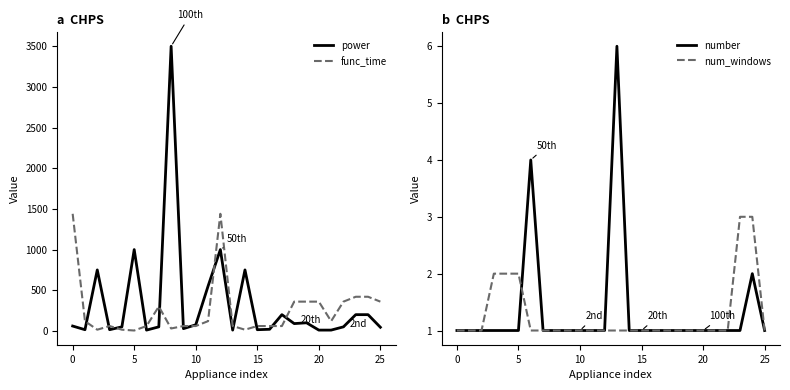

True or false: func_time has a value of 86 at 10.

False